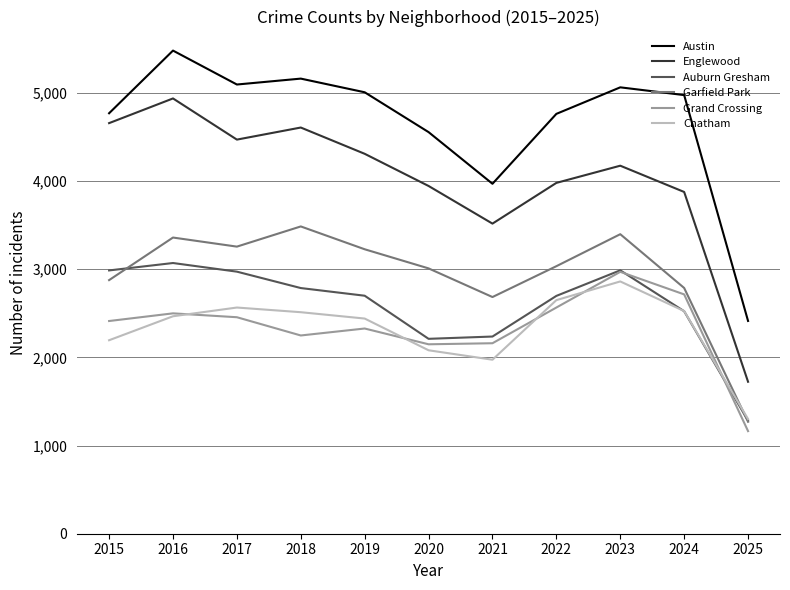

How many lines are shown in the chart?

6